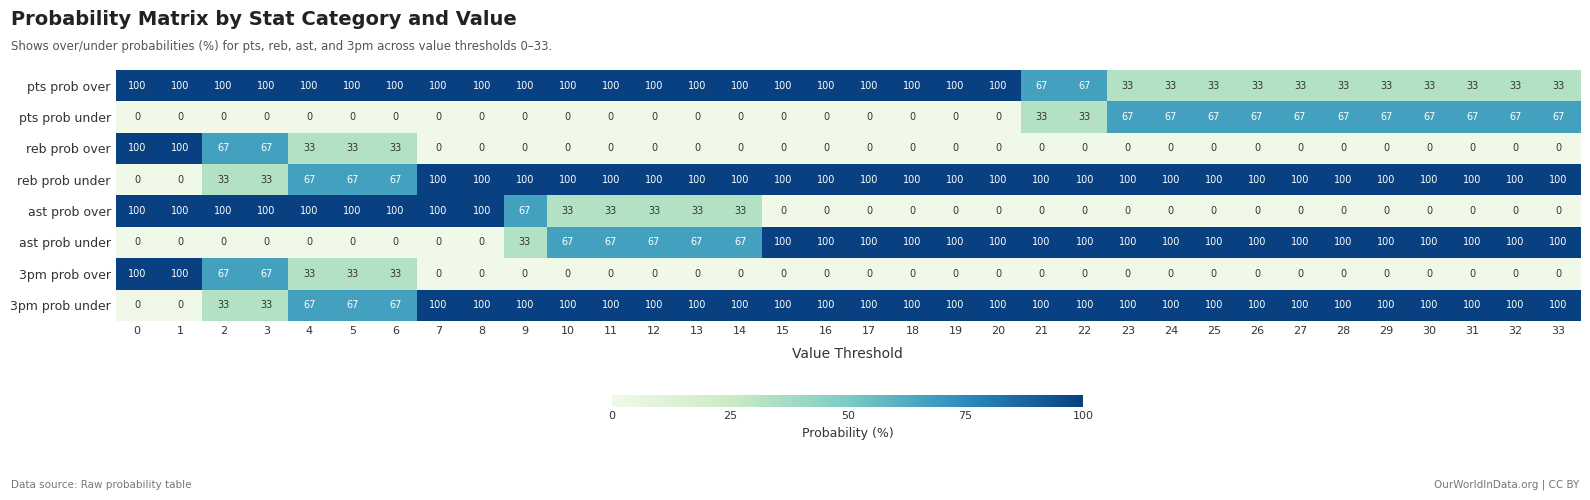

The value of 3pm prob under at 7 is 157. True or false?

False